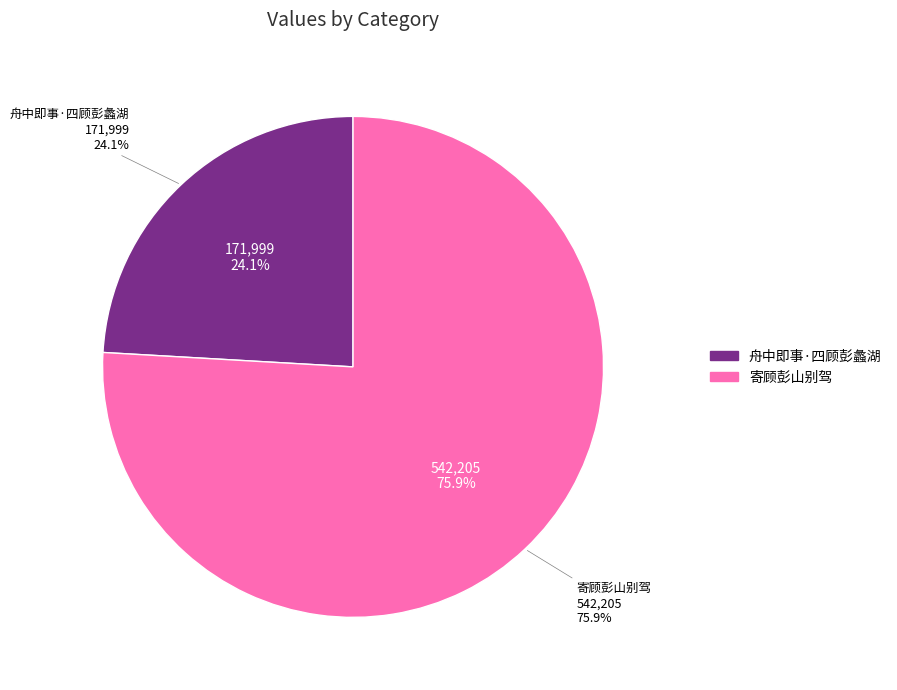

What is the total percentage of 寄顾彭山别驾 and 舟中即事·四顾彭蠡湖?

100.0%